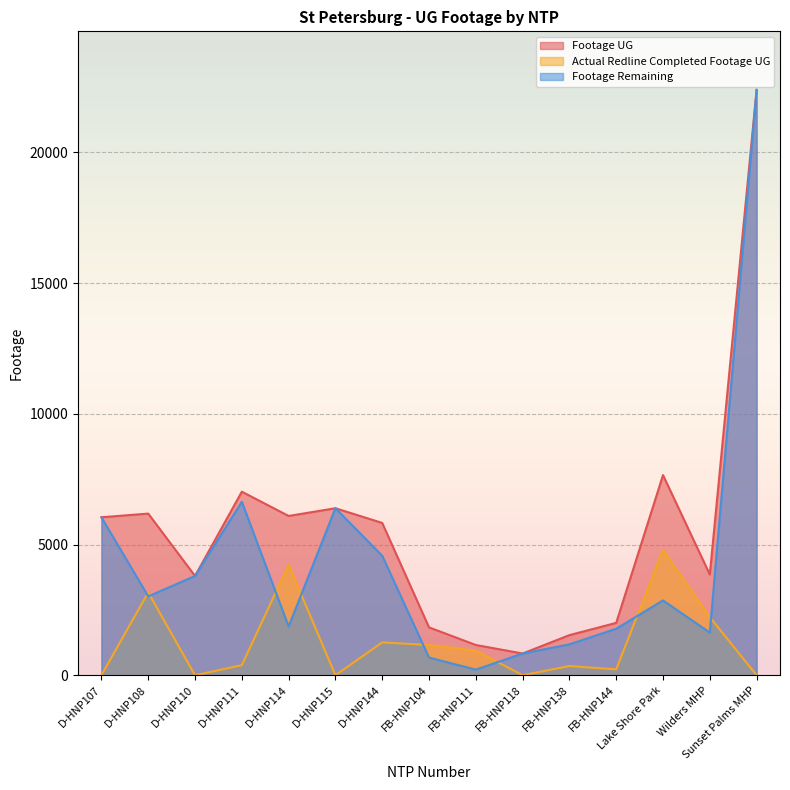

Which series has the widest spread of values?

Footage Remaining